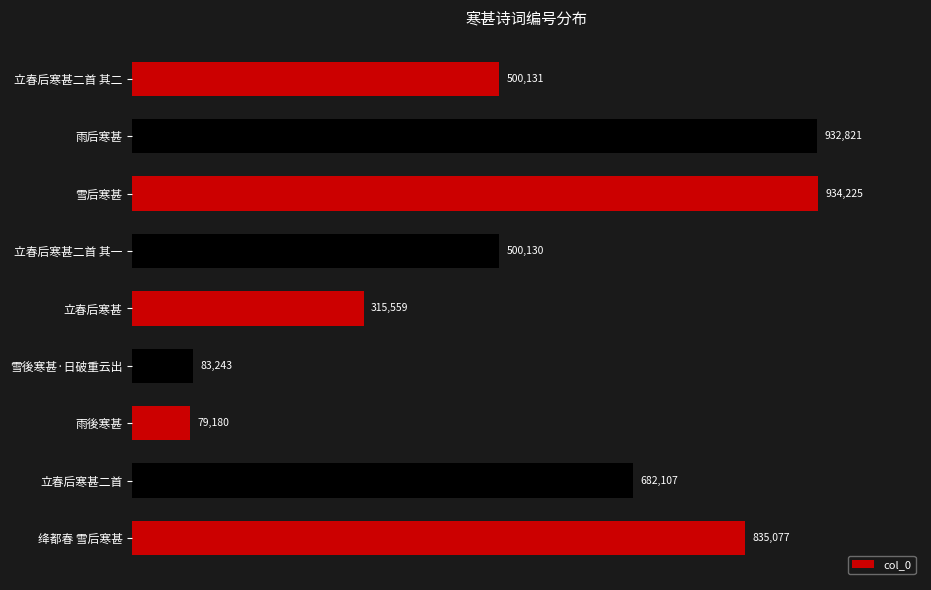

What is the change in value from 立春后寒甚二首 其一 to 雪後寒甚·日破重云出?

-416887